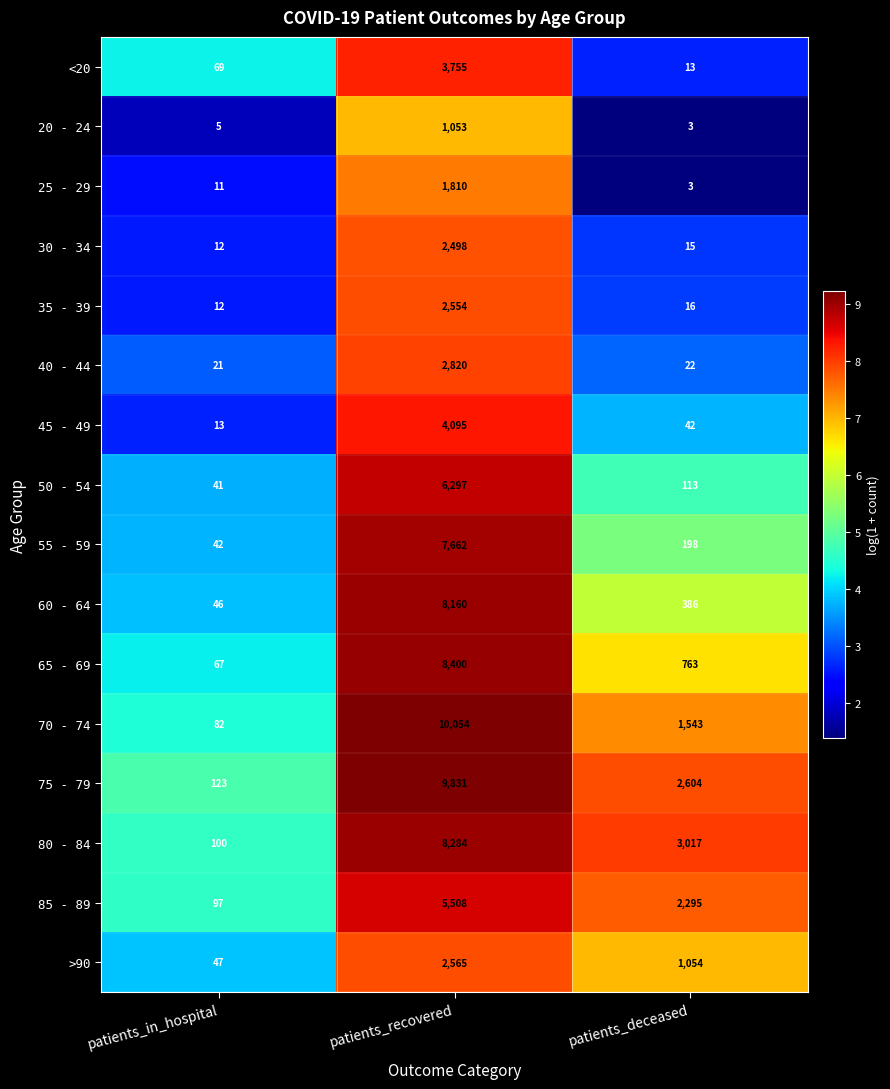

At which category is the sum across all series the highest?

patients_recovered